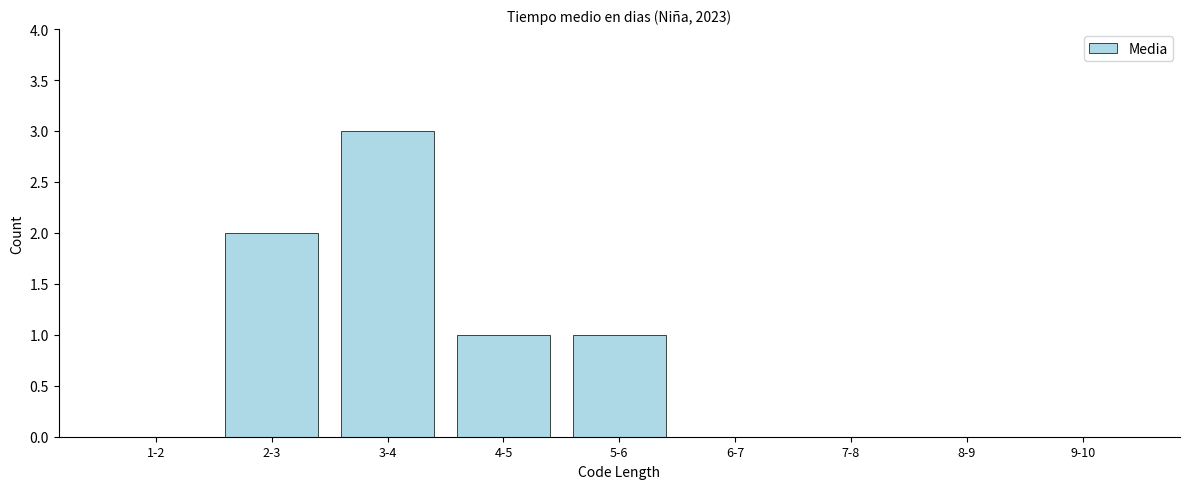

Reading left to right, list all the values displayed in this chart.

1-2=0	2-3=2	3-4=3	4-5=1	5-6=1	6-7=0	7-8=0	8-9=0	9-10=0